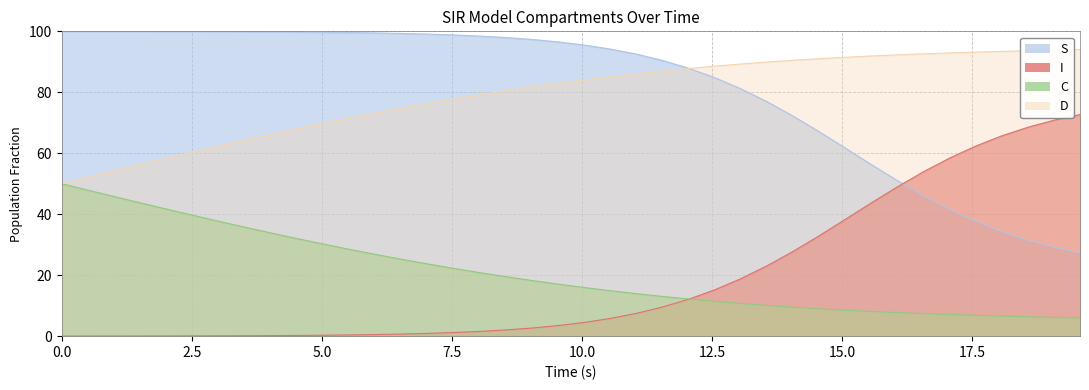

Which series has the largest range (max minus min)?

I